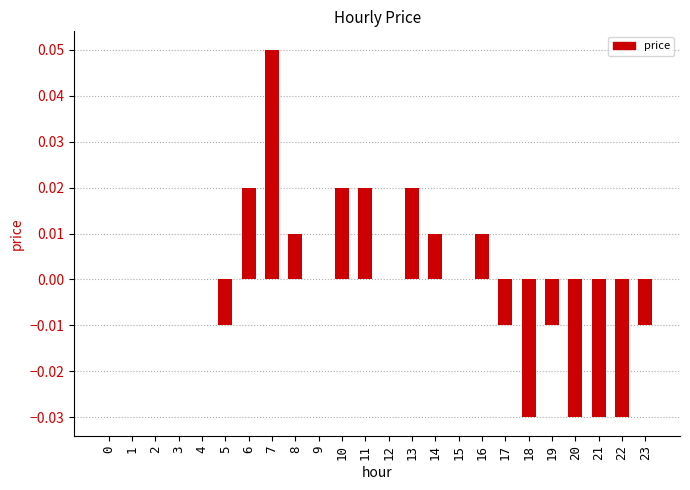

Which has a higher value, 13 or 8?

13